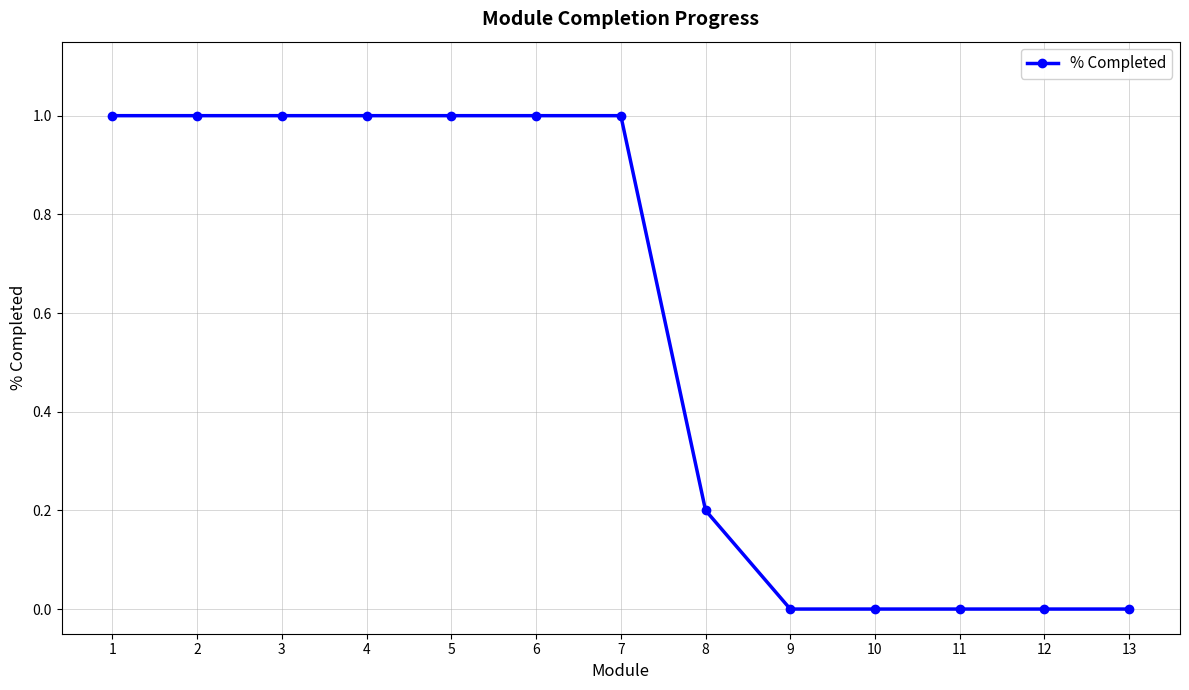

The chart shows a value of 1.0 at 3. True or false?

True